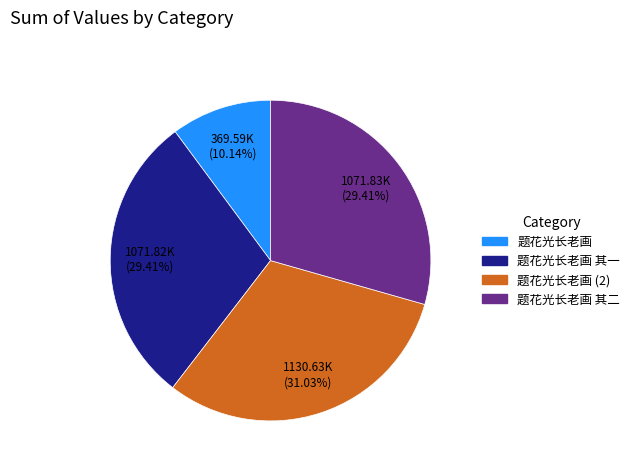

Does any single category account for the majority?

No